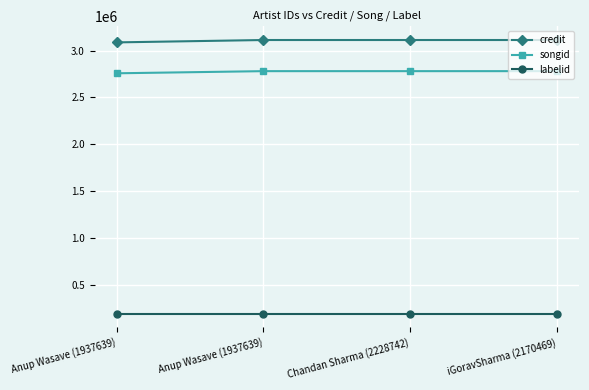

What is the total value across all series at Anup Wasave (1937639)?

6034807